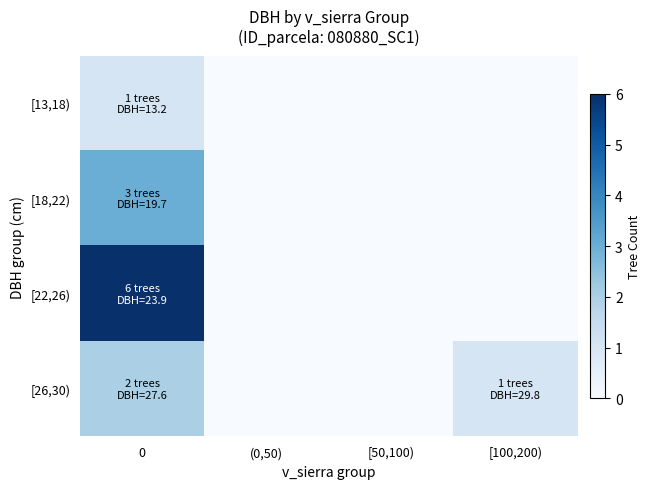

Reading left to right, what are all the values shown in this chart?

[13,18): 0=1	(0,50)=0	[50,100)=0	[100,200)=0
[18,22): 0=3	(0,50)=0	[50,100)=0	[100,200)=0
[22,26): 0=6	(0,50)=0	[50,100)=0	[100,200)=0
[26,30): 0=2	(0,50)=0	[50,100)=0	[100,200)=1